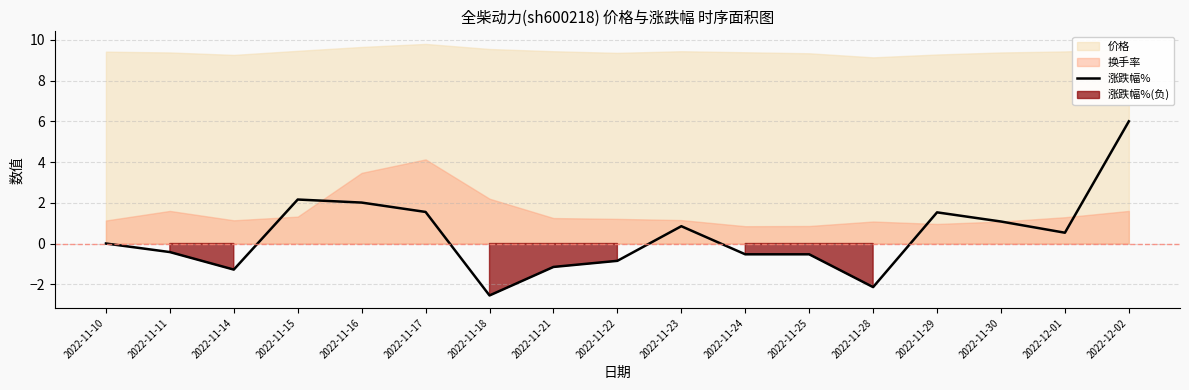

Where does the data first go above 0?

2022-11-15